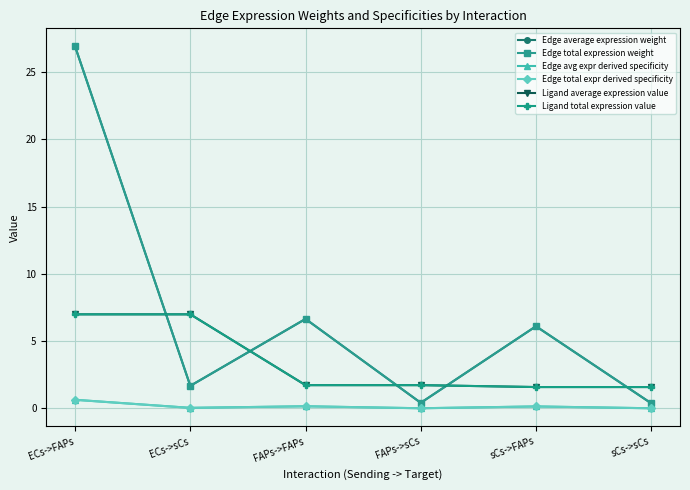

The Edge total expression weight series shows 0.4 at FAPs->sCs. True or false?

True